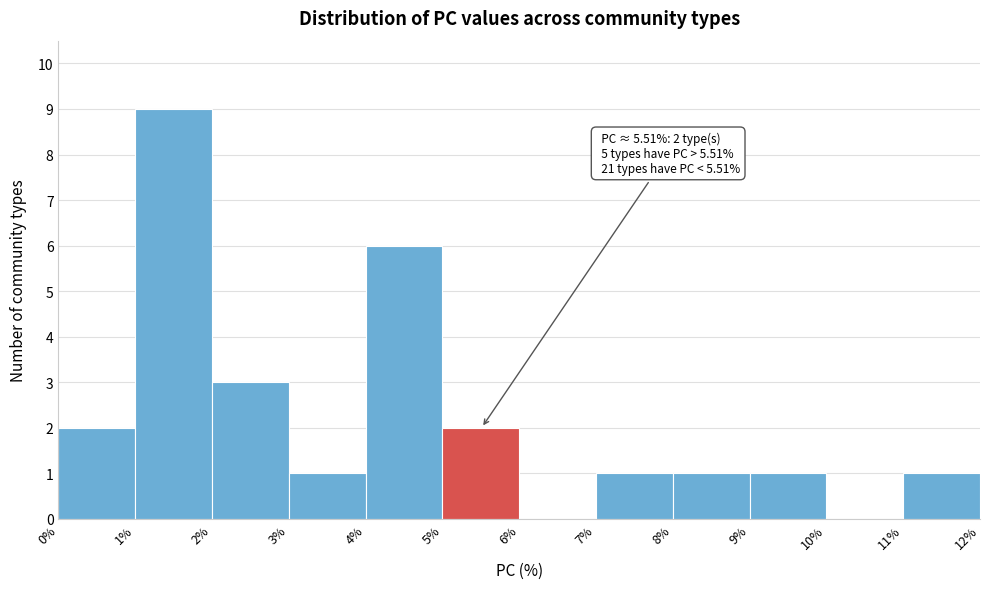

Which range on the x-axis has the tallest bar?

1% to 2%